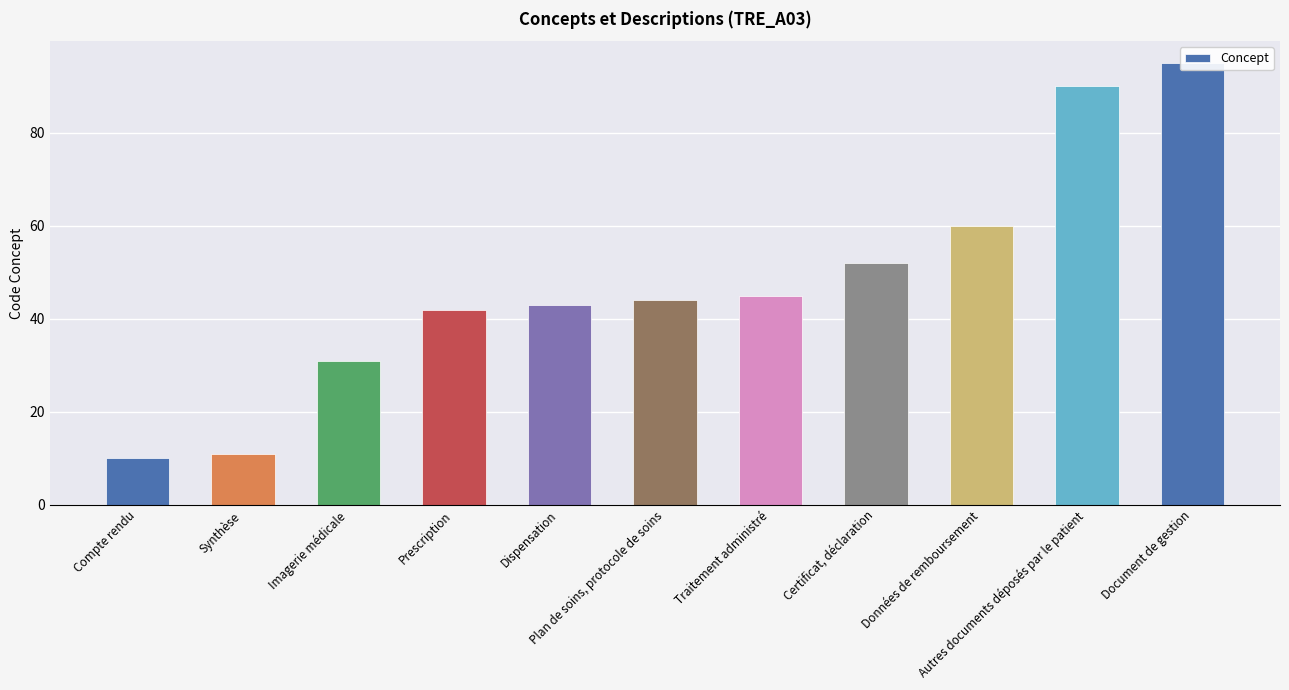

Which category has the lowest value across all series?

Compte rendu